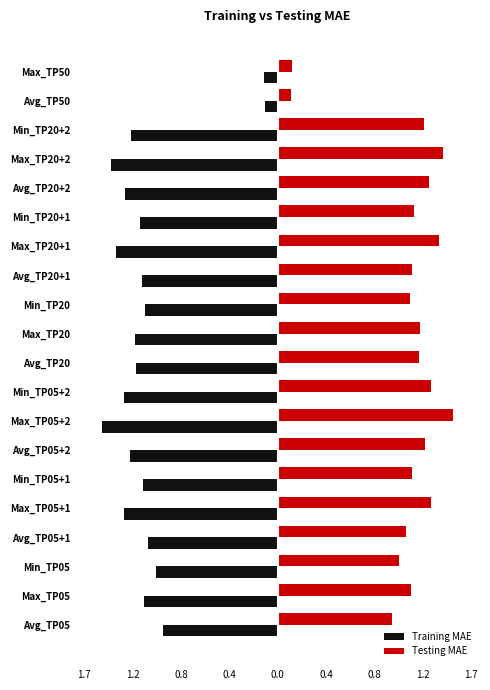

What is the greatest value displayed?

1.5